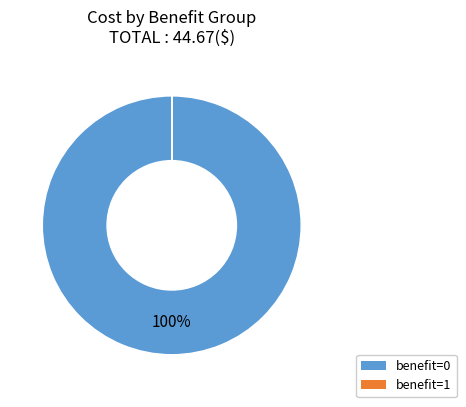

To the nearest percent, what is the difference between the largest and smallest slice percentages?

100%